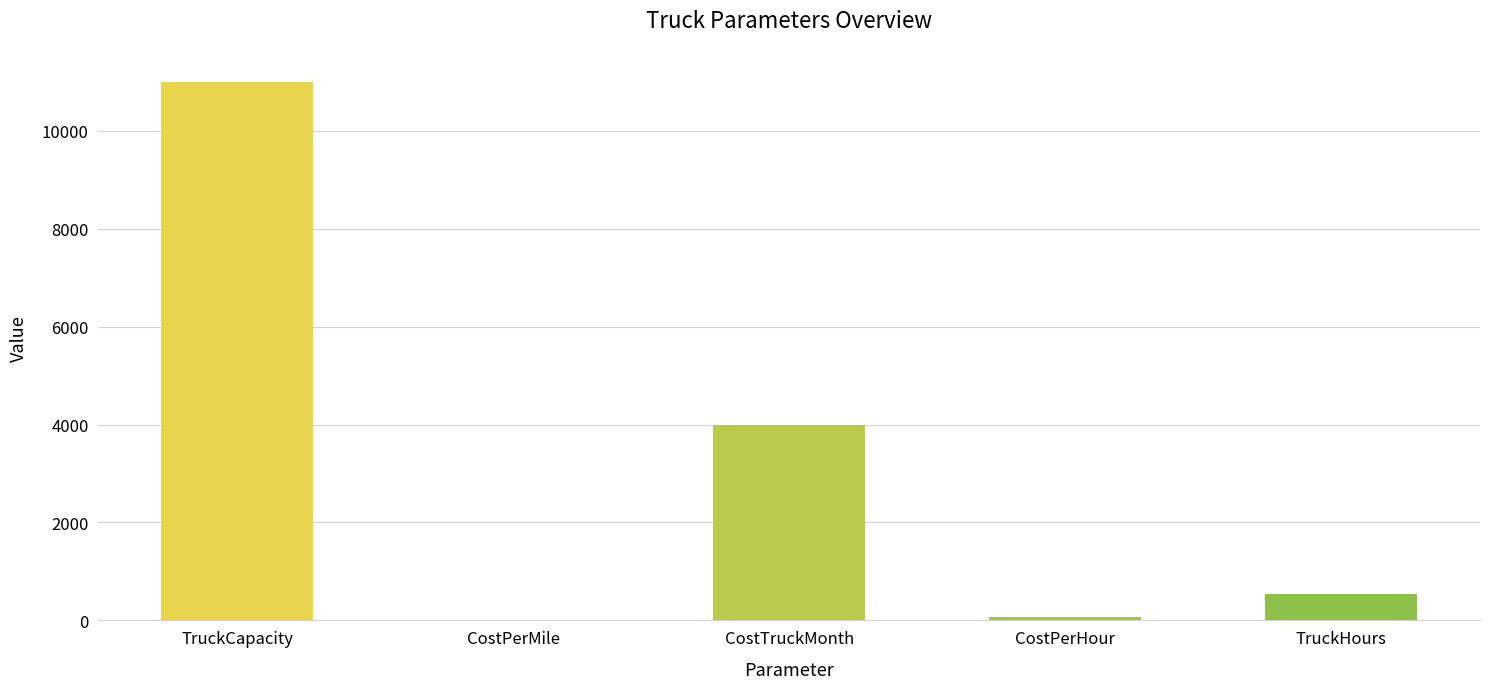

What is the greatest value displayed?

11000